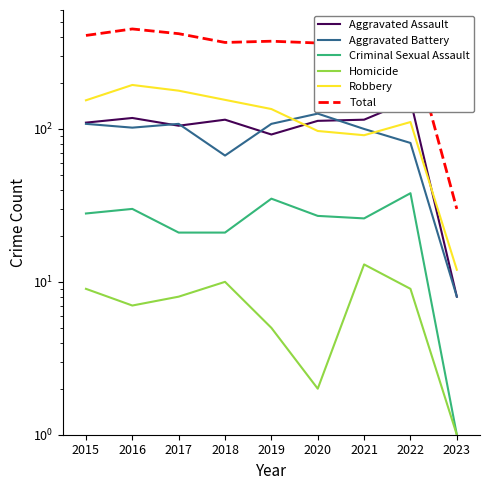

Reading right to left, transcribe all the data shown in this chart.

Aggravated Assault: 8	154	115	113	92	115	105	118	110
Aggravated Battery: 8	81	100	126	108	67	108	102	108
Criminal Sexual Assault: 1	38	26	27	35	21	21	30	28
Homicide: 1	9	13	2	5	10	8	7	9
Robbery: 12	111	91	97	135	155	178	194	154
Total: 30	393	345	365	375	368	420	451	409